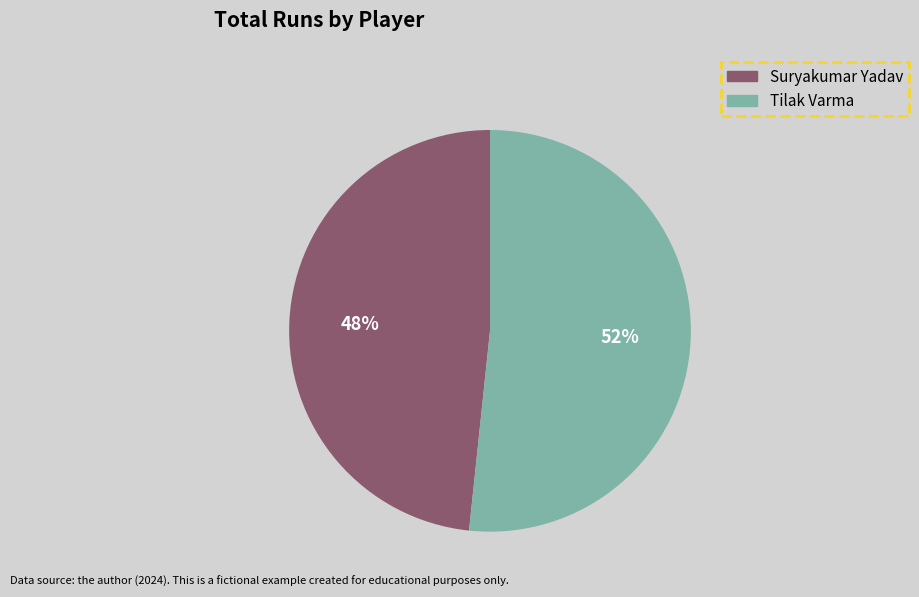

To the nearest percent, what portion does Tilak Varma represent?

52%